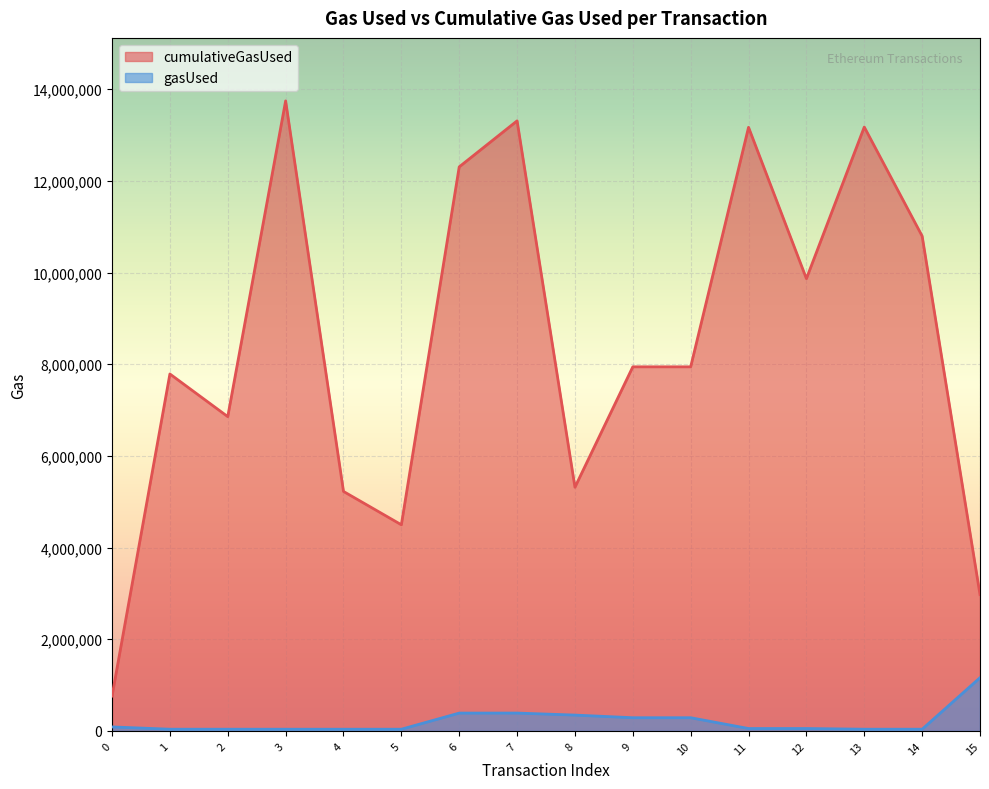

Rank the categories by cumulativeGasUsed value from lowest to highest.

0, 15, 5, 4, 8, 2, 1, 9, 10, 12, 14, 6, 11, 13, 7, 3